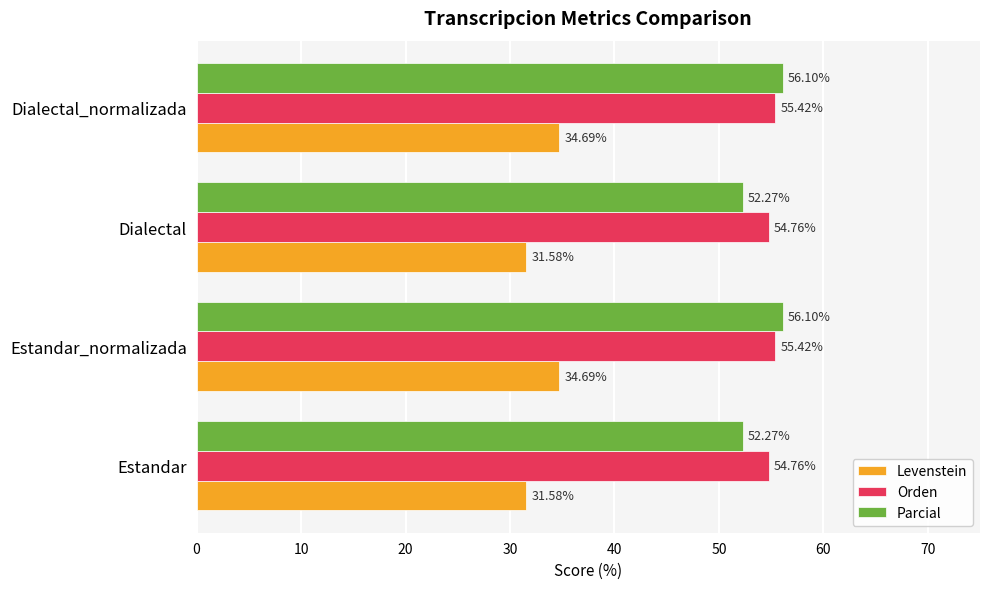

Which series has the widest spread of values?

Parcial